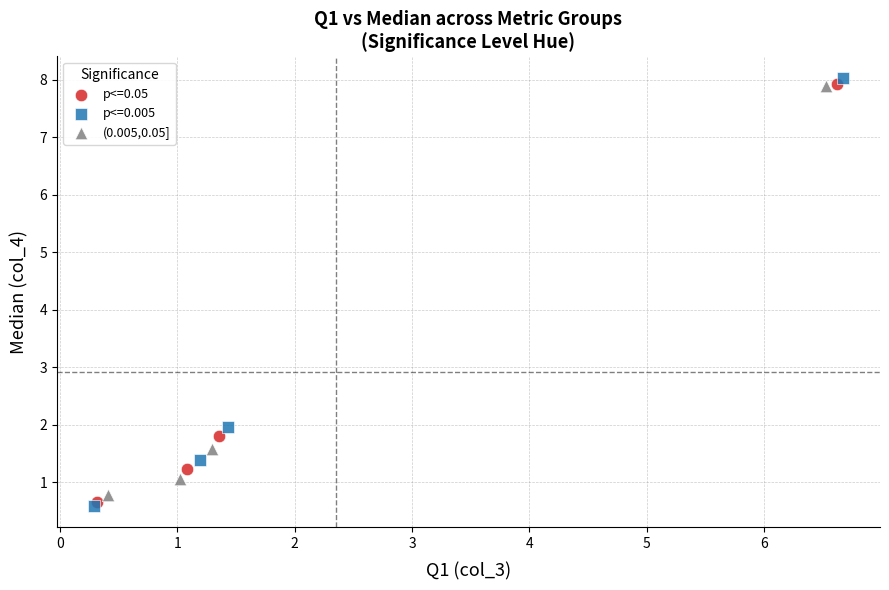

Which series has the largest Y range (max minus min)?

p<=0.005